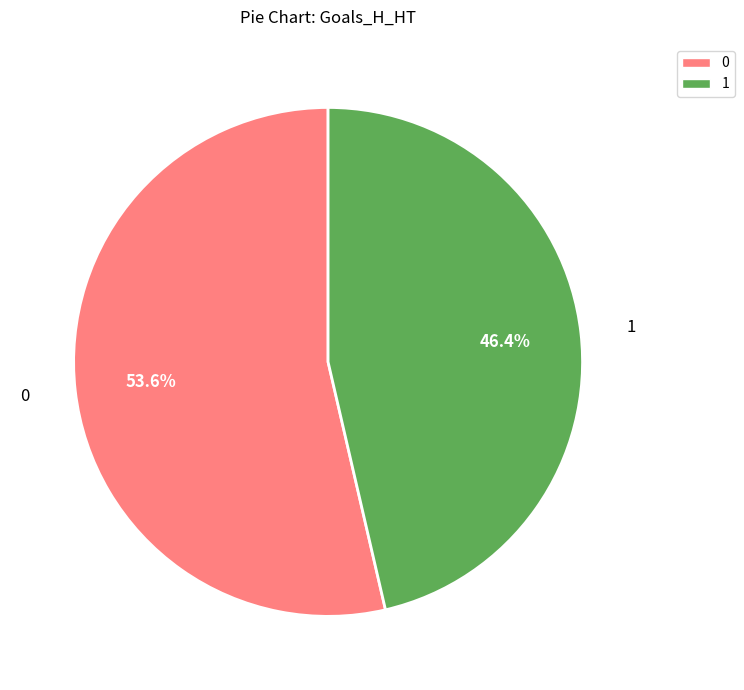

What is the ratio of the value at 1 to the value at 0?

0.9